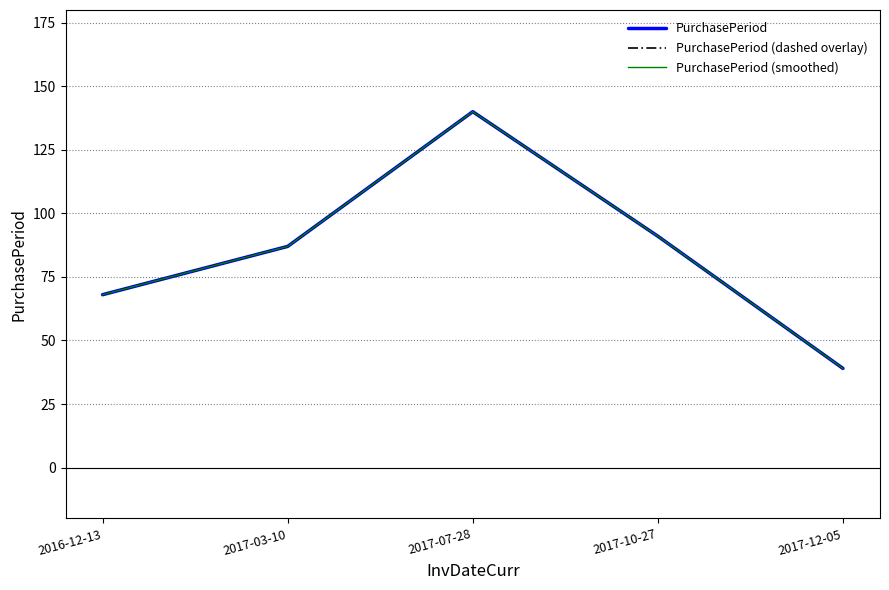

Which series has the largest total across all categories?

PurchasePeriod